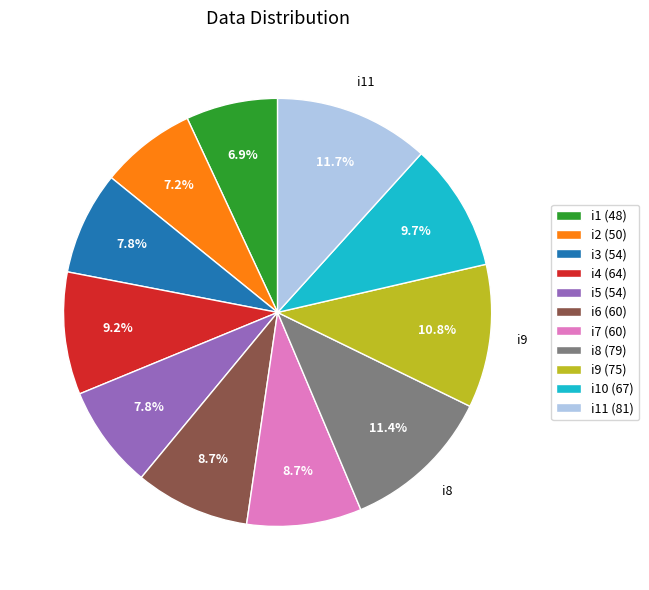

Does any single category account for the majority?

No